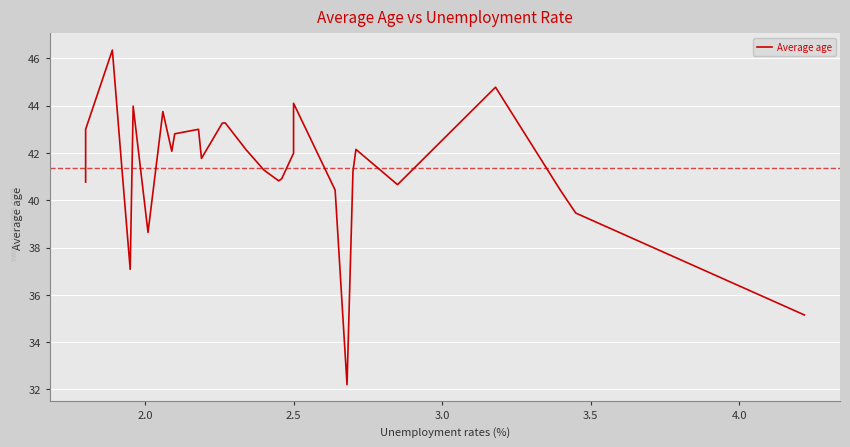

How many values are below 41?

11